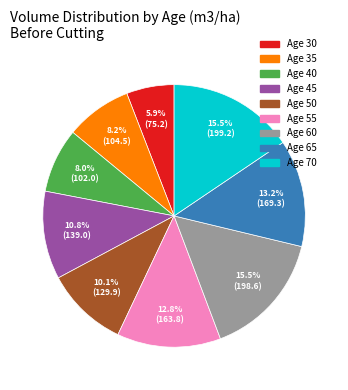

Does any single category account for the majority?

No